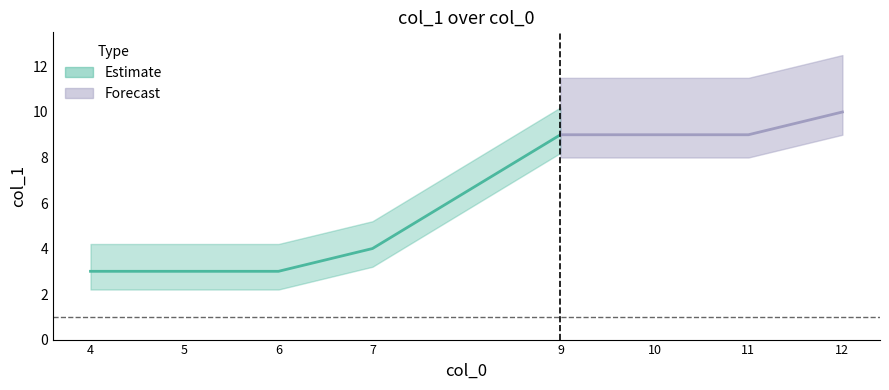

What is the ratio of the value at 7 to the value at 4?

1.3